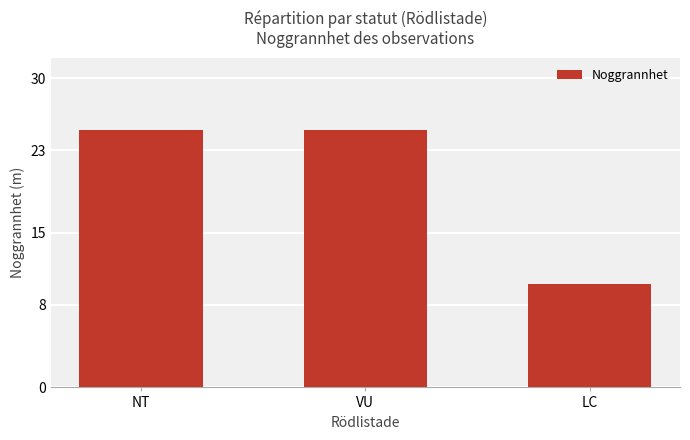

Reading right to left, transcribe all the data shown in this chart.

10	25	25